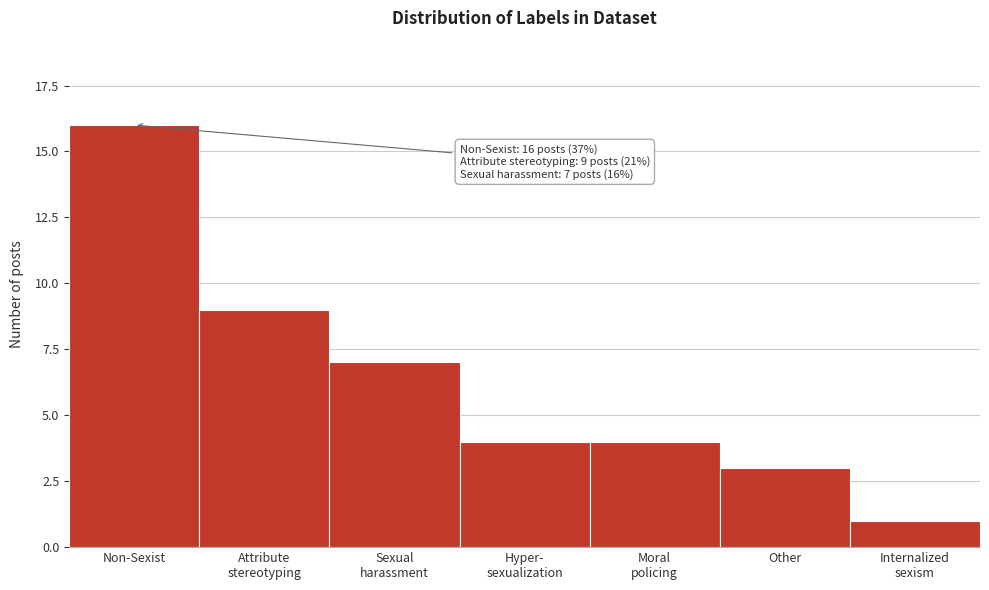

Reading right to left, transcribe all the data shown in this chart.

1	3	4	4	7	9	16